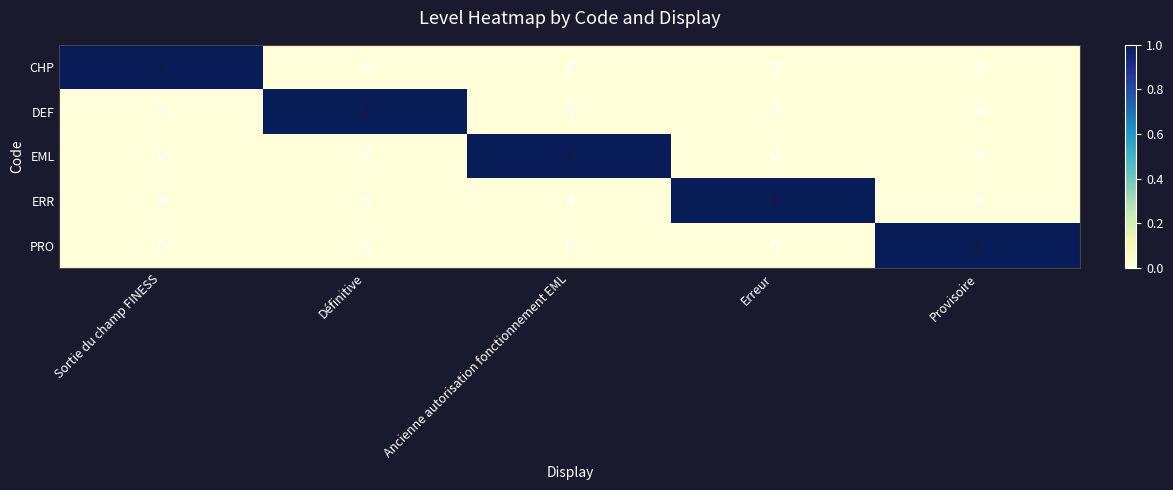

Which category has the highest value in the PRO series?

Provisoire